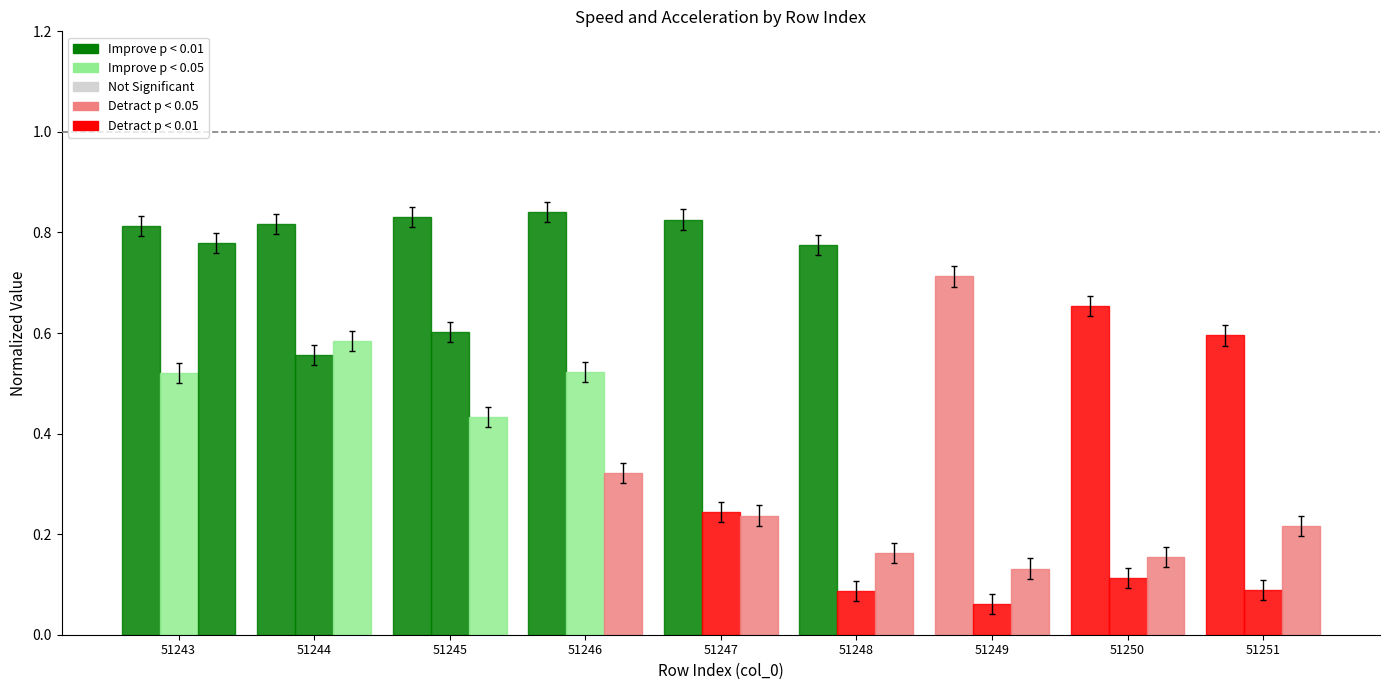

How many groups of bars are there?

9